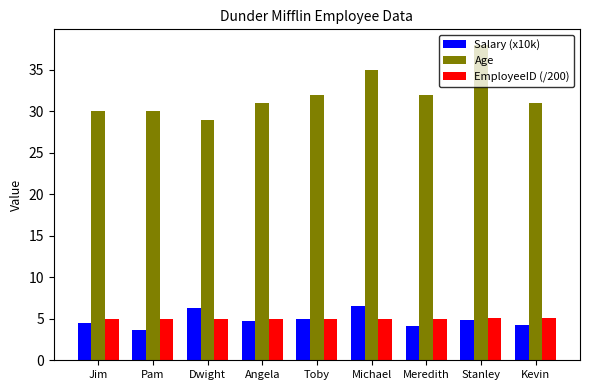

How many distinct data groups are displayed?

3